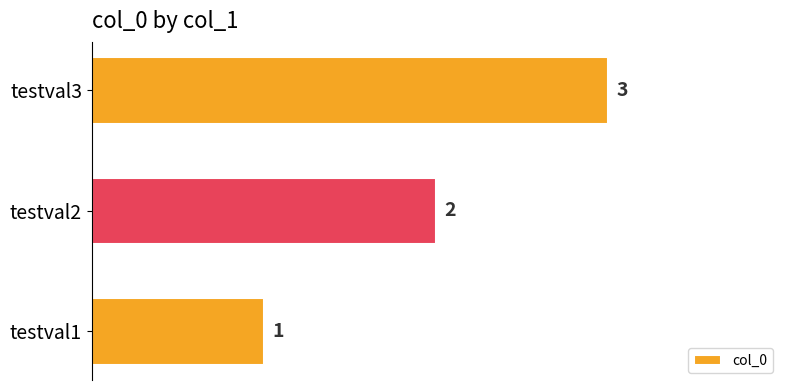

How many bars are there in total?

3